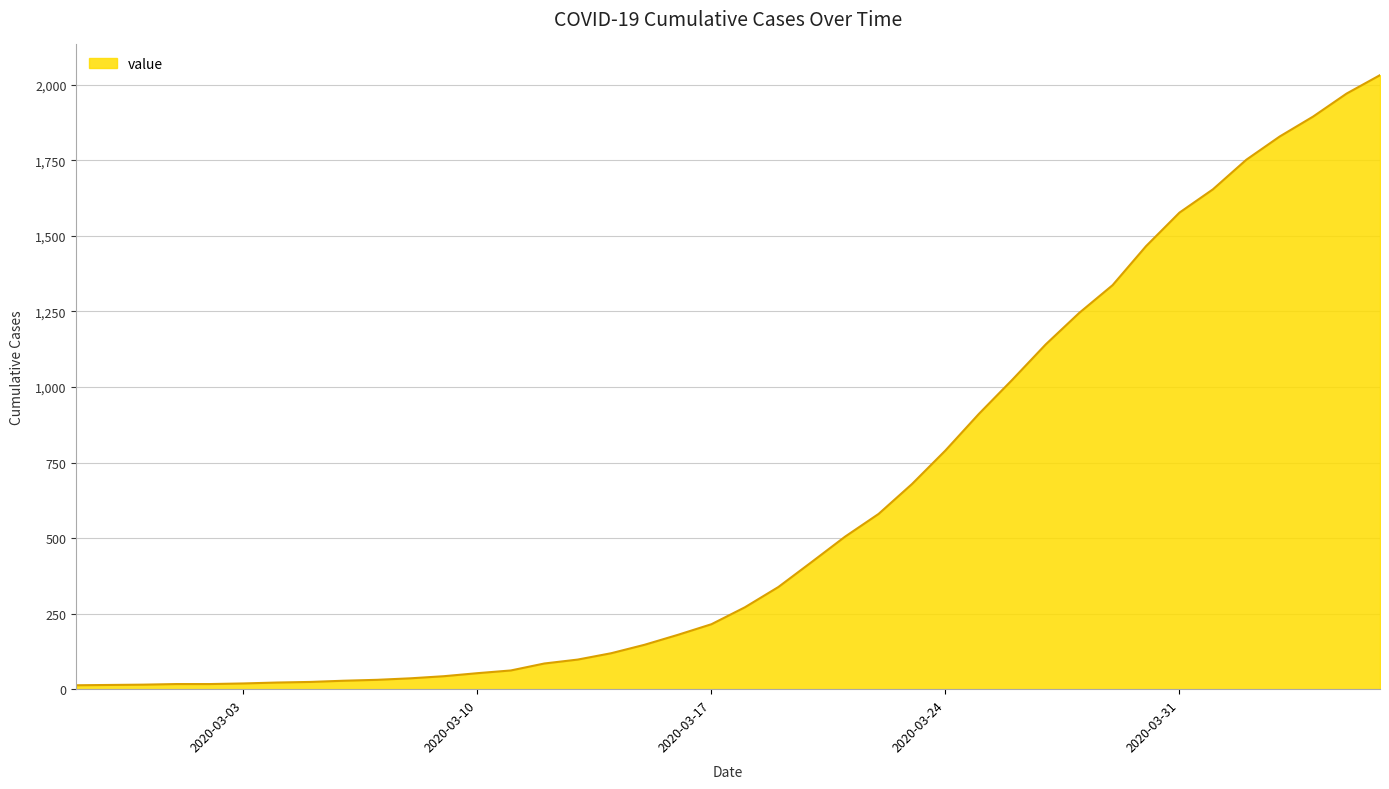

What is the greatest value displayed?

2032